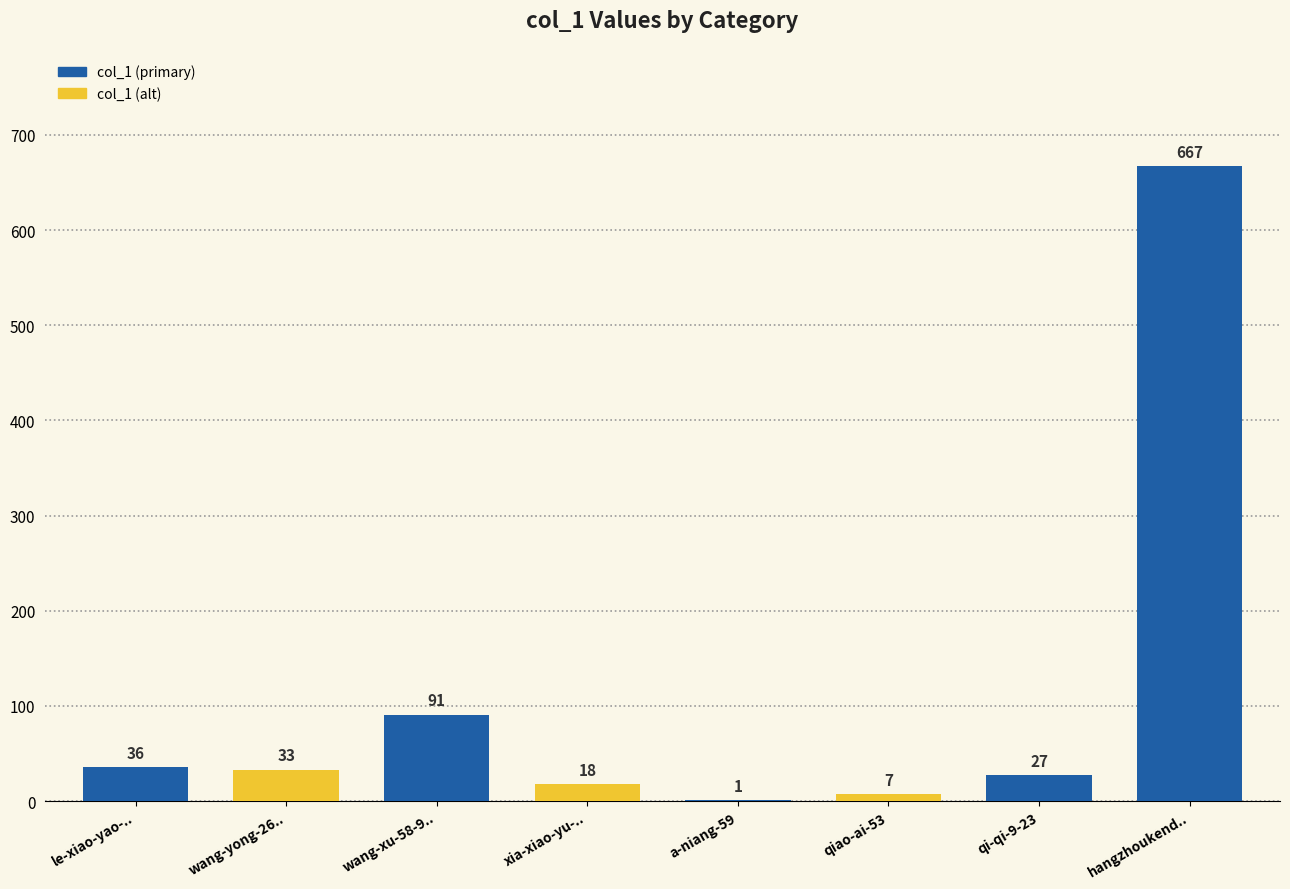

What value does the data have at qi-qi-9-23?

27